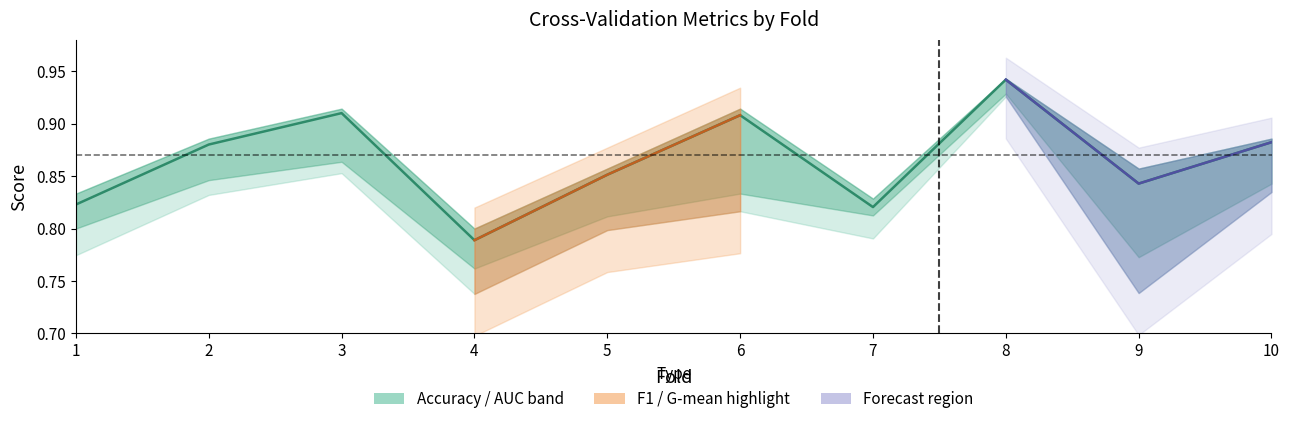

Is it true that the value at 9 is 0.8?

True